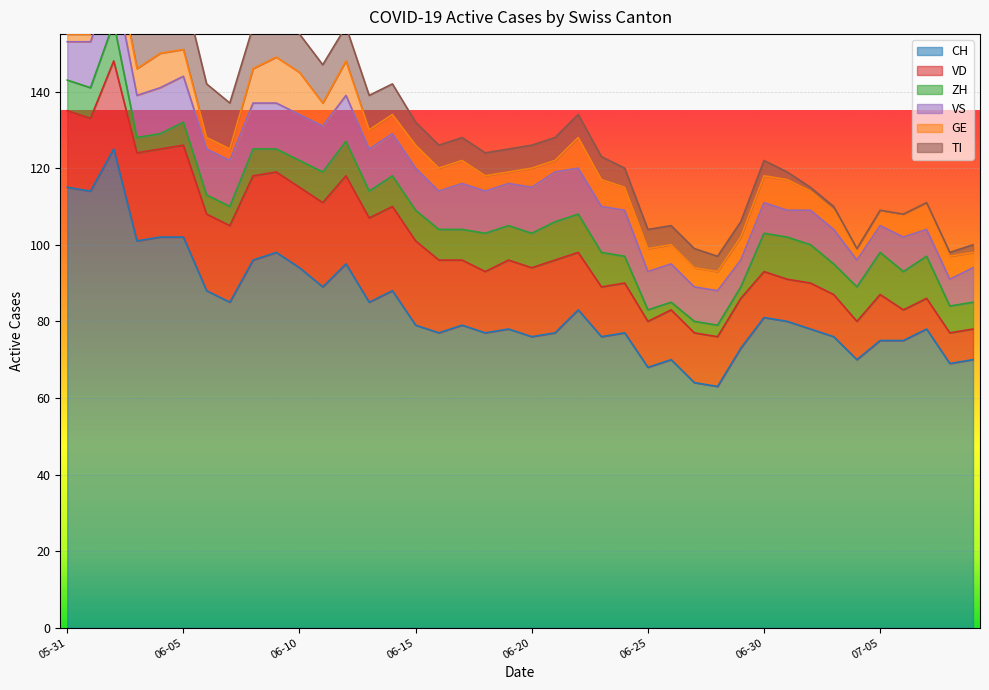

Reading left to right, extract all data points from this chart.

CH: 115	114	125	101	102	102	88	85	96	98	94	89	95	85	88	79	77	79	77	78	76	77	83	76	77	68	70	64	63	73	81	80	78	76	70	75	75	78	69	70
GE: 2	2	7	7	9	7	3	3	9	12	11	6	9	5	5	6	6	6	4	3	5	3	8	7	6	6	5	5	5	6	7	8	5	5	3	4	6	7	6	4
ZH: 8	8	10	4	4	6	5	5	7	6	7	8	9	7	8	8	8	8	10	9	9	10	10	9	7	3	2	3	3	3	10	11	10	8	9	11	10	11	7	7
VD: 20	19	23	23	23	24	20	20	22	21	21	22	23	22	22	22	19	17	16	18	18	19	15	13	13	12	13	13	13	13	12	11	12	11	10	12	8	8	8	8
VS: 10	12	12	11	12	12	12	12	12	12	12	12	12	11	11	11	10	12	11	11	12	13	12	12	12	10	10	9	9	7	8	7	9	9	7	7	9	7	7	9
TI: 29	27	25	19	17	16	14	12	11	11	10	10	9	9	8	6	6	6	6	6	6	6	6	6	5	5	5	5	4	4	4	2	1	1	0	0	0	0	1	2